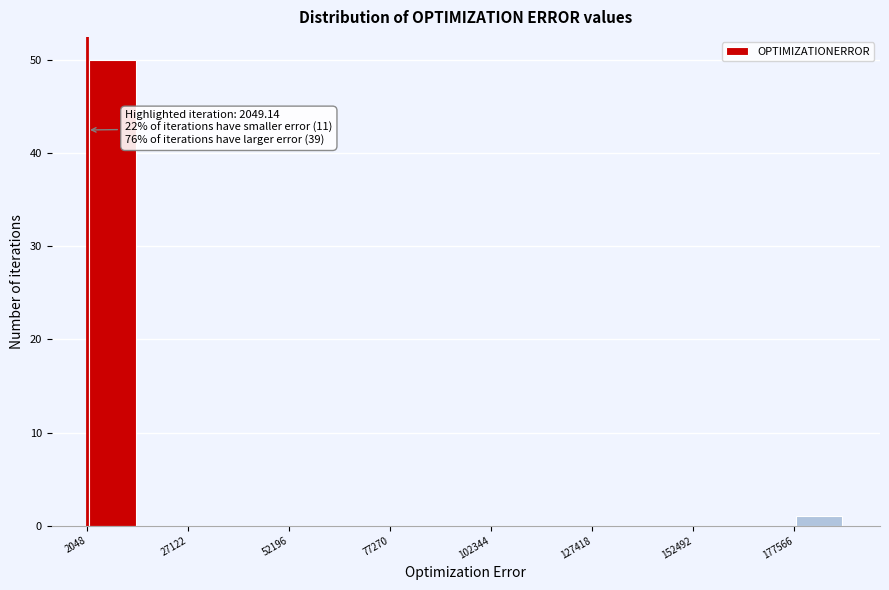

Read against the x-axis, roughly where is the centre of the tallest bar?

10000